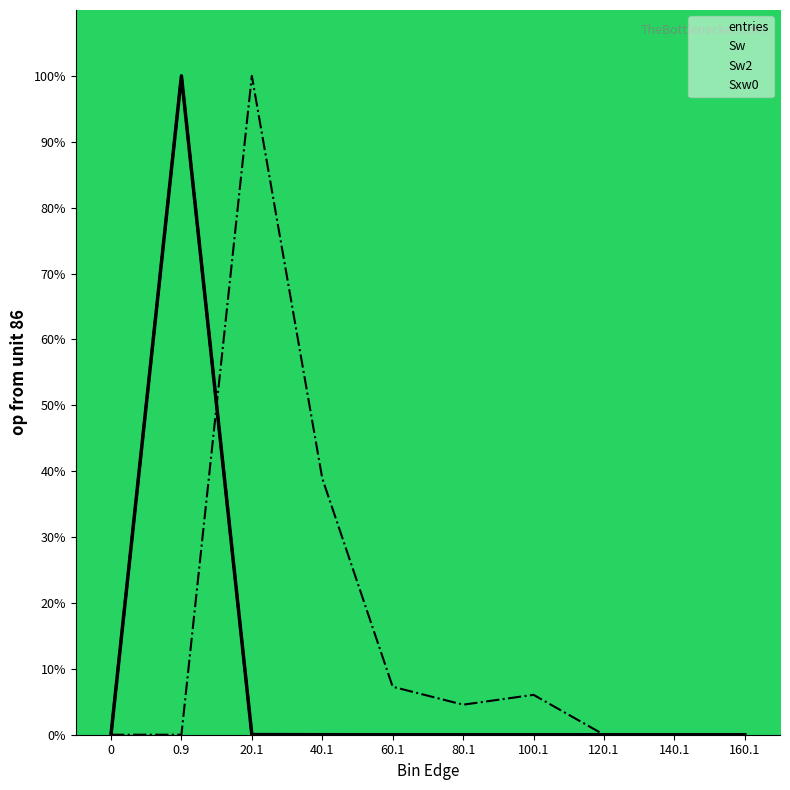

Where is Sw2 nearest to the value 50?

20.1